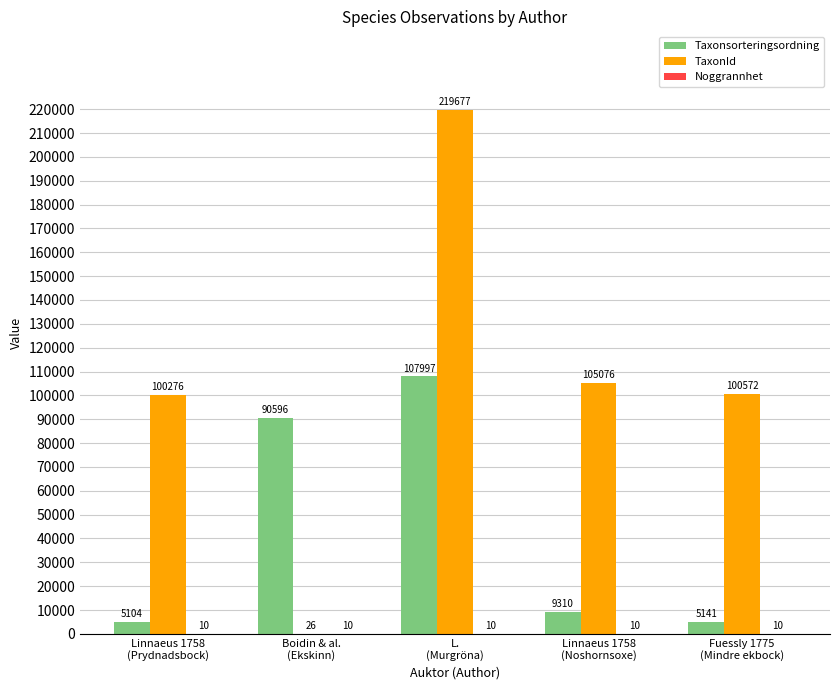

At which category does the chart reach its peak across all series?

L.
(Murgröna)